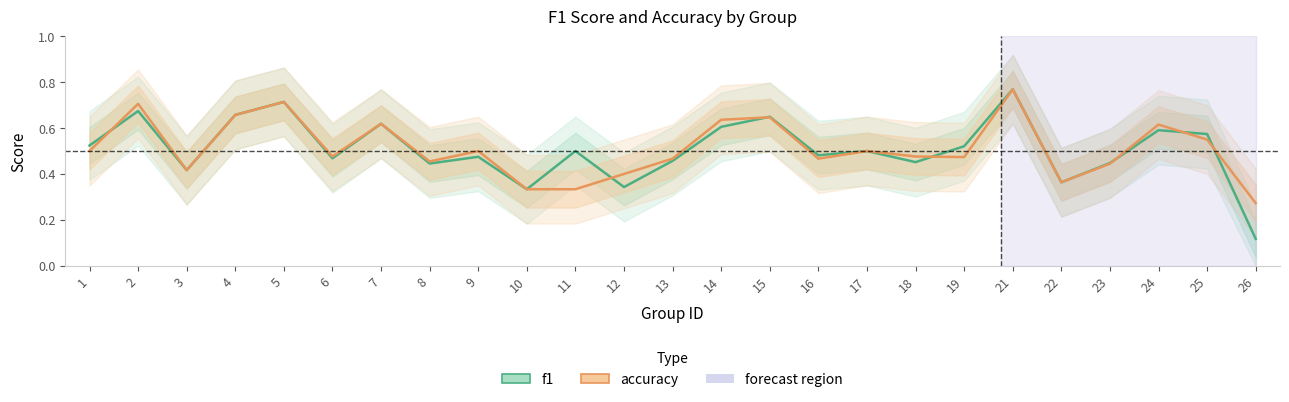

Does the chart have visible grid lines?

No